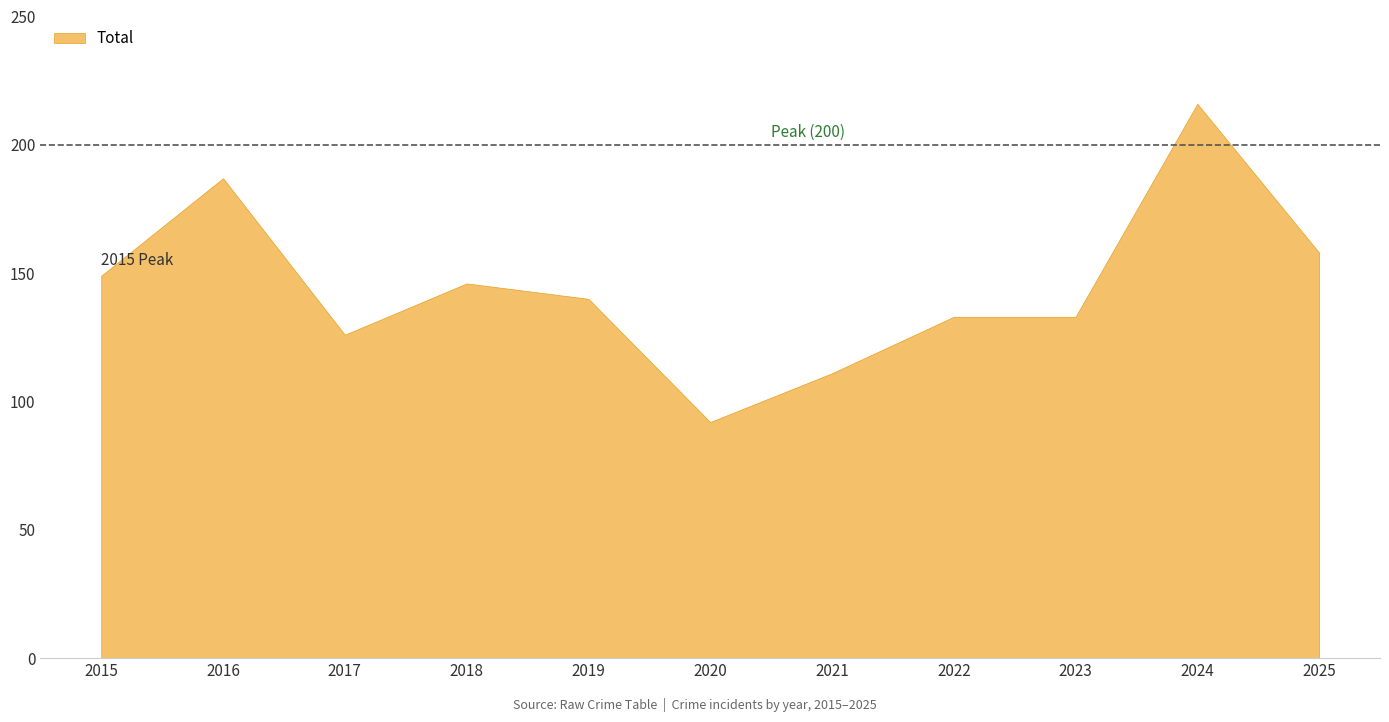

The chart shows a value of 187 at 2016. True or false?

True